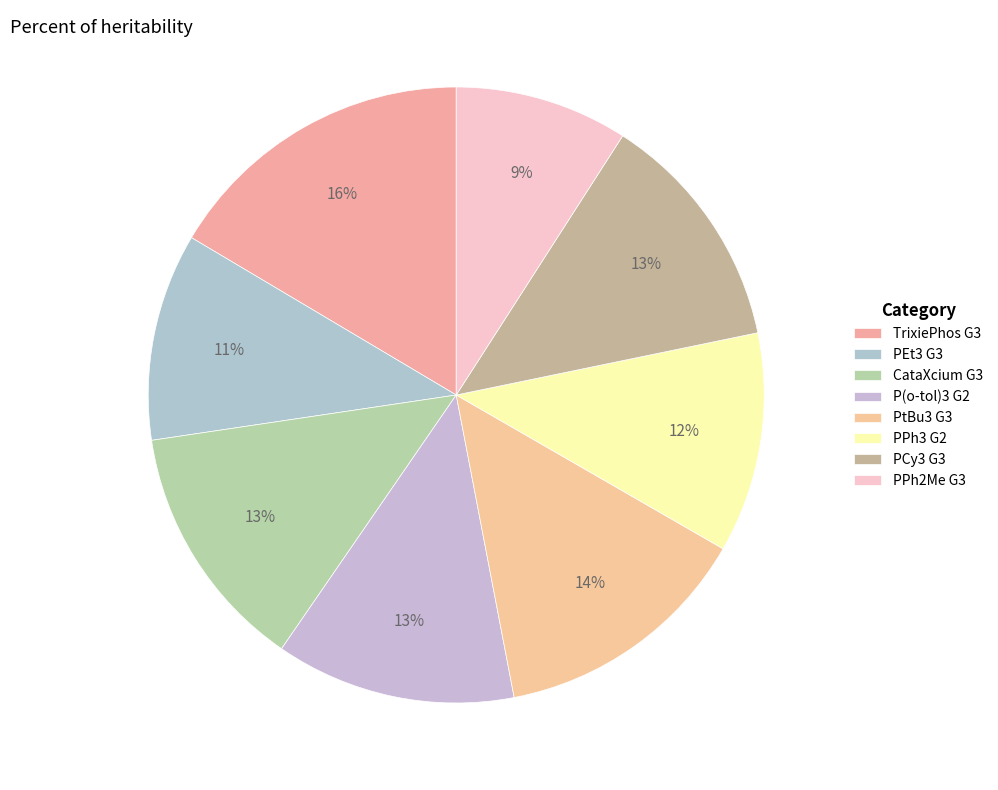

Which has a higher value, PCy3 G3 or PtBu3 G3?

PtBu3 G3